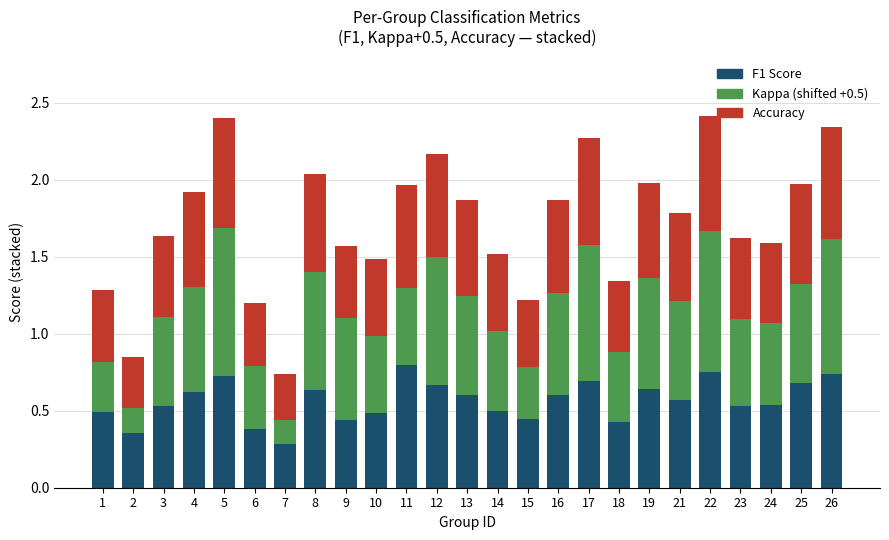

What is the sum of all F1 Score values?

14.1